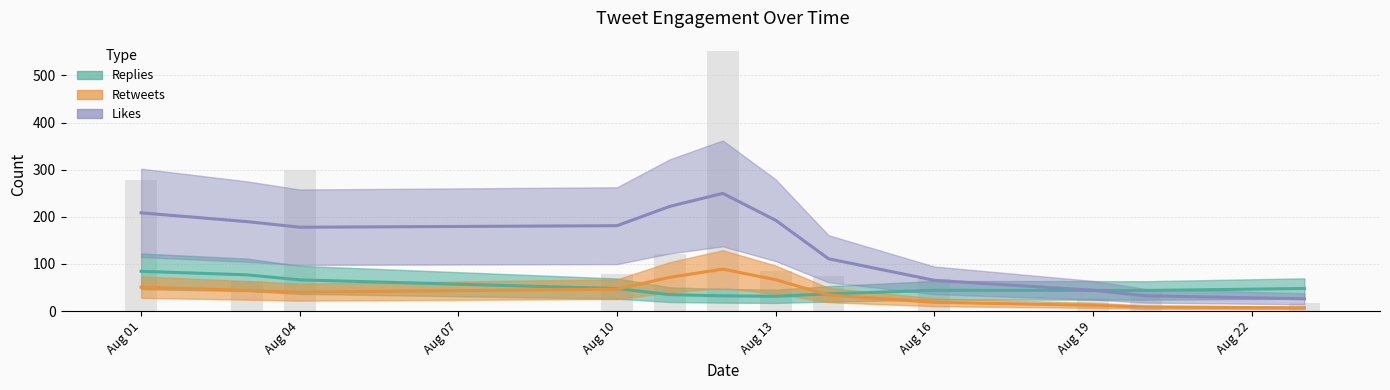

Reading right to left, list all the values displayed in this chart.

replies_count: 2019-08-23=59	2019-08-20=33	2019-08-19=26	2019-08-16=8	2019-08-16=12	2019-08-16=64	2019-08-14=10	2019-08-14=8	2019-08-14=3	2019-08-13=4	2019-08-12=30	2019-08-12=41	2019-08-11=7	2019-08-10=14	2019-08-04=67	2019-08-04=68	2019-08-03=23	2019-08-01=27	2019-08-01=11	2019-08-01=28	2019-08-01=46
retweets_count: 2019-08-23=6	2019-08-20=7	2019-08-19=7	2019-08-16=12	2019-08-16=3	2019-08-16=10	2019-08-14=4	2019-08-14=2	2019-08-14=9	2019-08-13=11	2019-08-12=100	2019-08-12=136	2019-08-11=18	2019-08-10=13	2019-08-04=35	2019-08-04=34	2019-08-03=9	2019-08-01=18	2019-08-01=22	2019-08-01=17	2019-08-01=15
likes_count: 2019-08-23=17	2019-08-20=39	2019-08-19=28	2019-08-16=45	2019-08-16=4	2019-08-16=18	2019-08-14=26	2019-08-14=18	2019-08-14=31	2019-08-13=84	2019-08-12=259	2019-08-12=293	2019-08-11=120	2019-08-10=78	2019-08-04=122	2019-08-04=177	2019-08-03=63	2019-08-01=67	2019-08-01=47	2019-08-01=83	2019-08-01=81